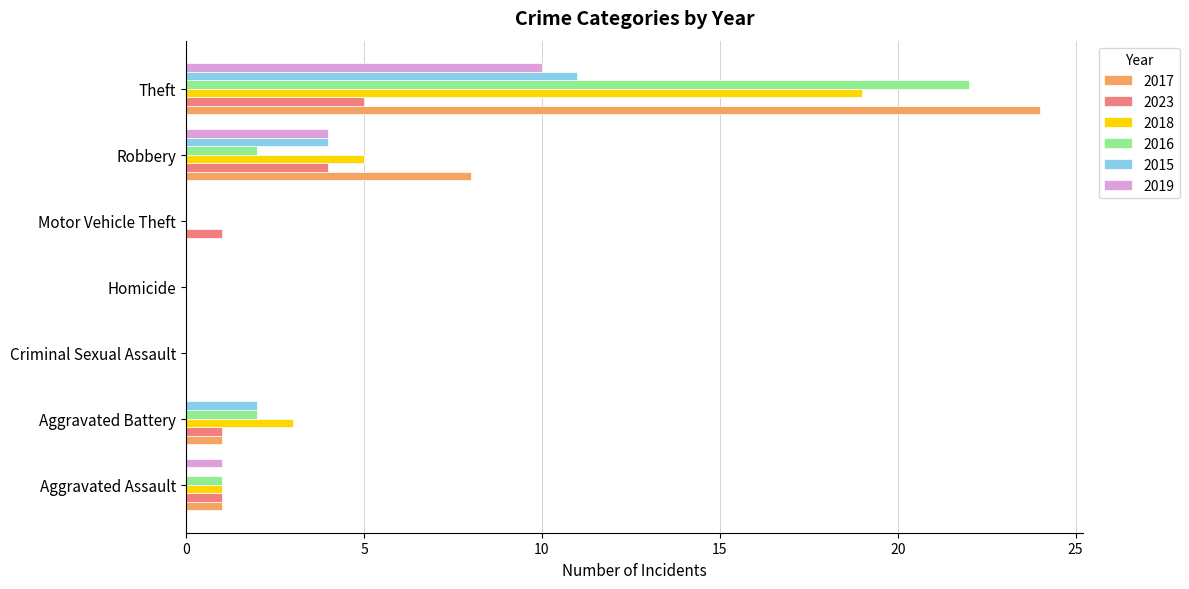

What is the approximate value of 2019 at Robbery?

4